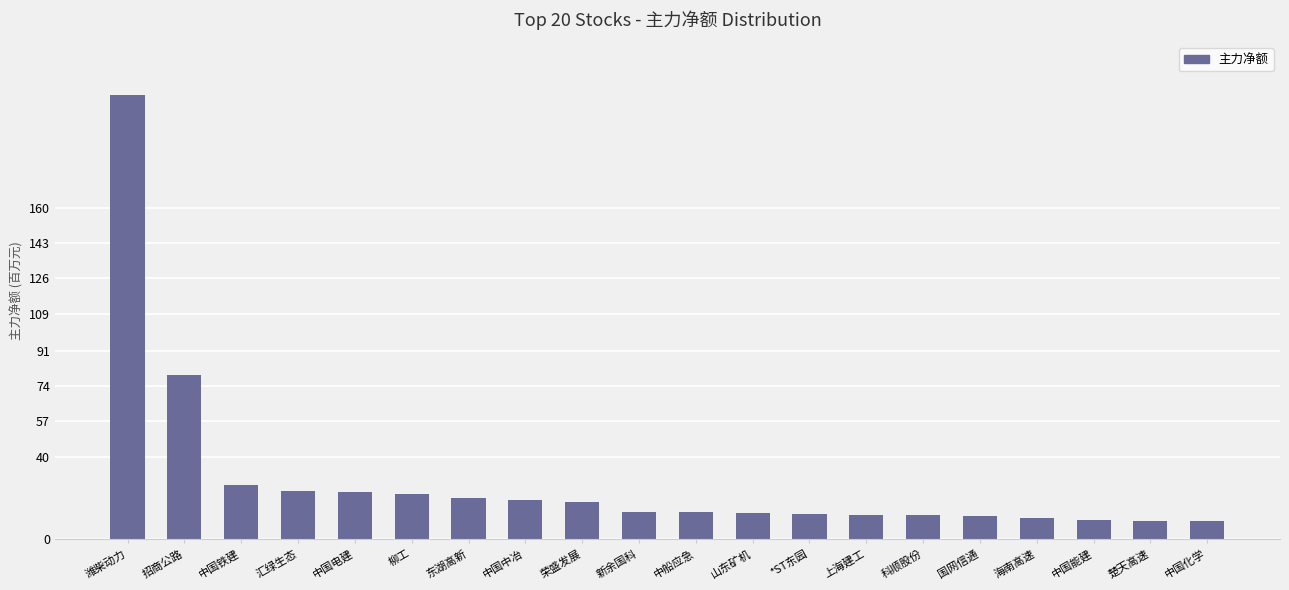

What is the change in value from 汇绿生态 to 中国能建?

-14192598